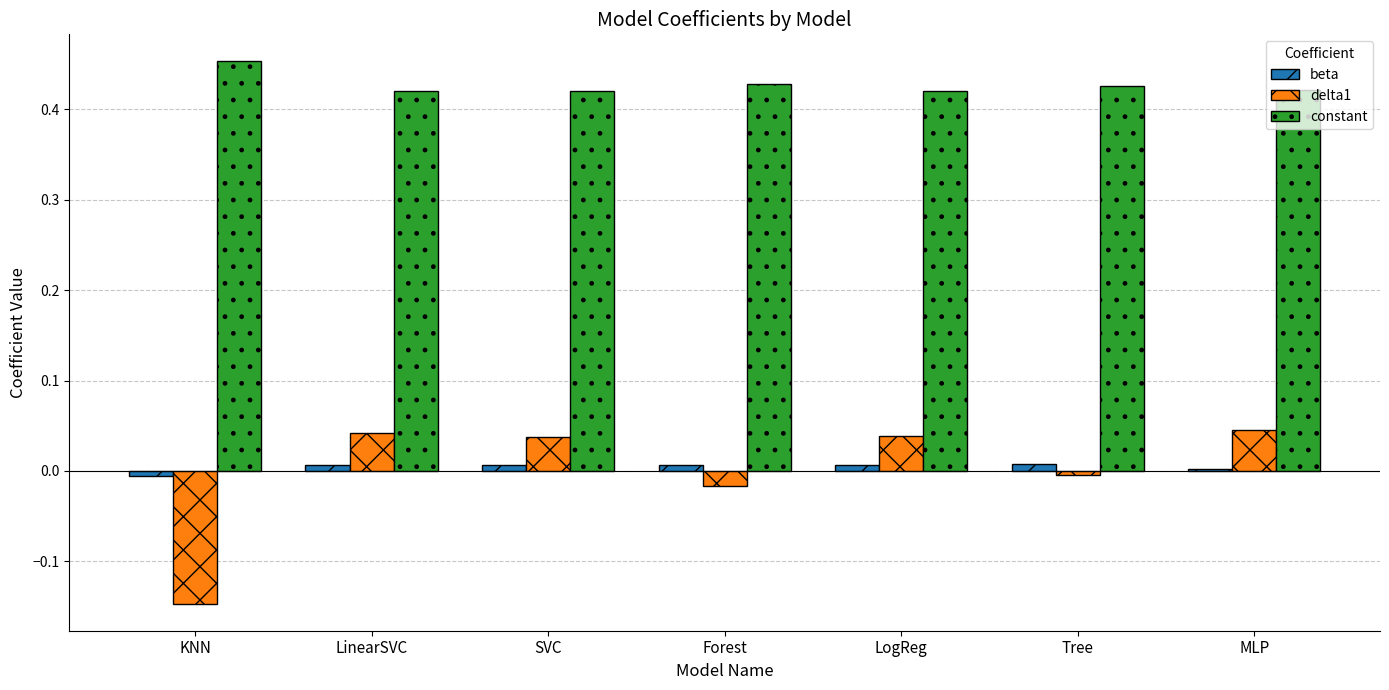

At LinearSVC, list the series in order from largest to smallest.

constant, delta1, beta